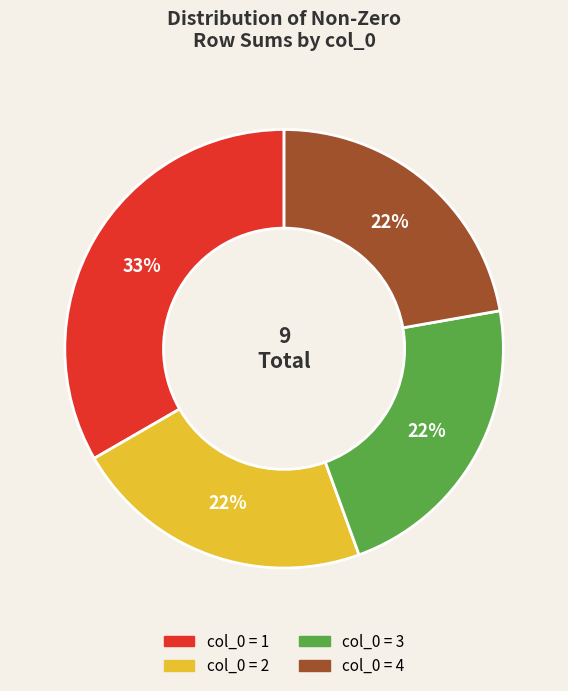

To the nearest percent, what is the difference between the largest and smallest slice percentages?

11%